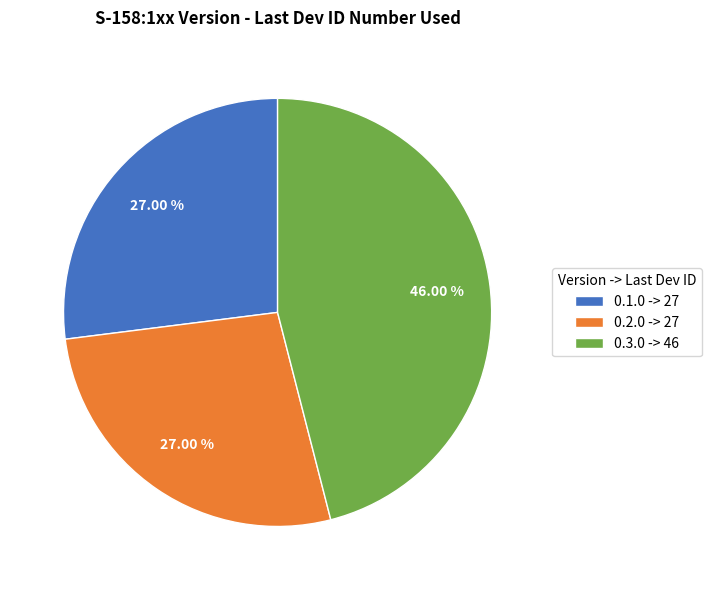

To the nearest percent, what portion does 0.1.0 represent?

27%